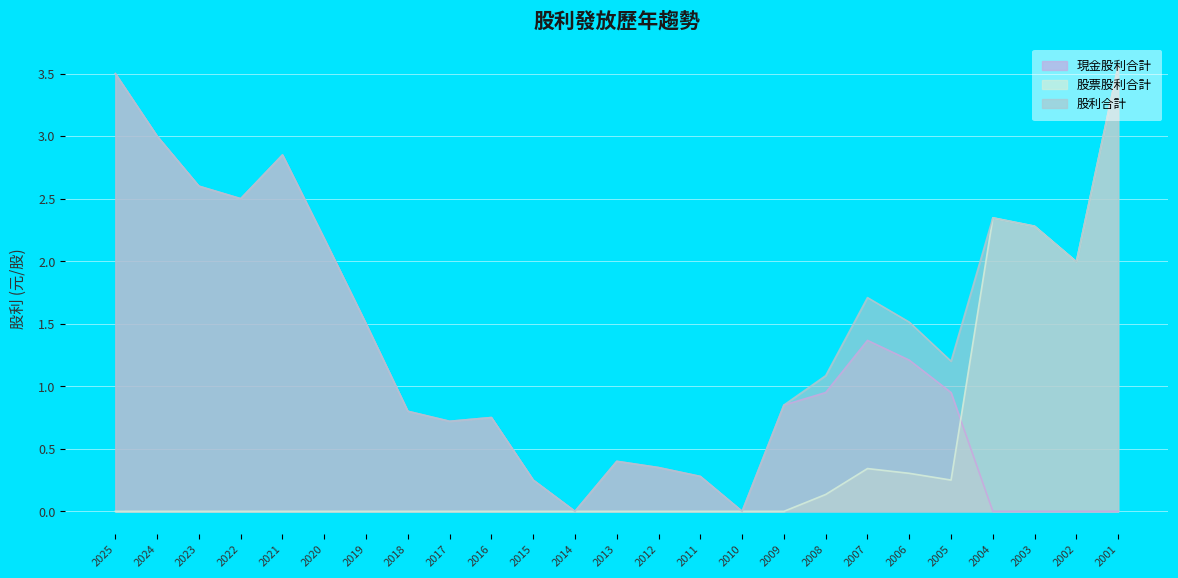

What is the difference between the second highest and second lowest values in the 現金股利合計 series?

3.0